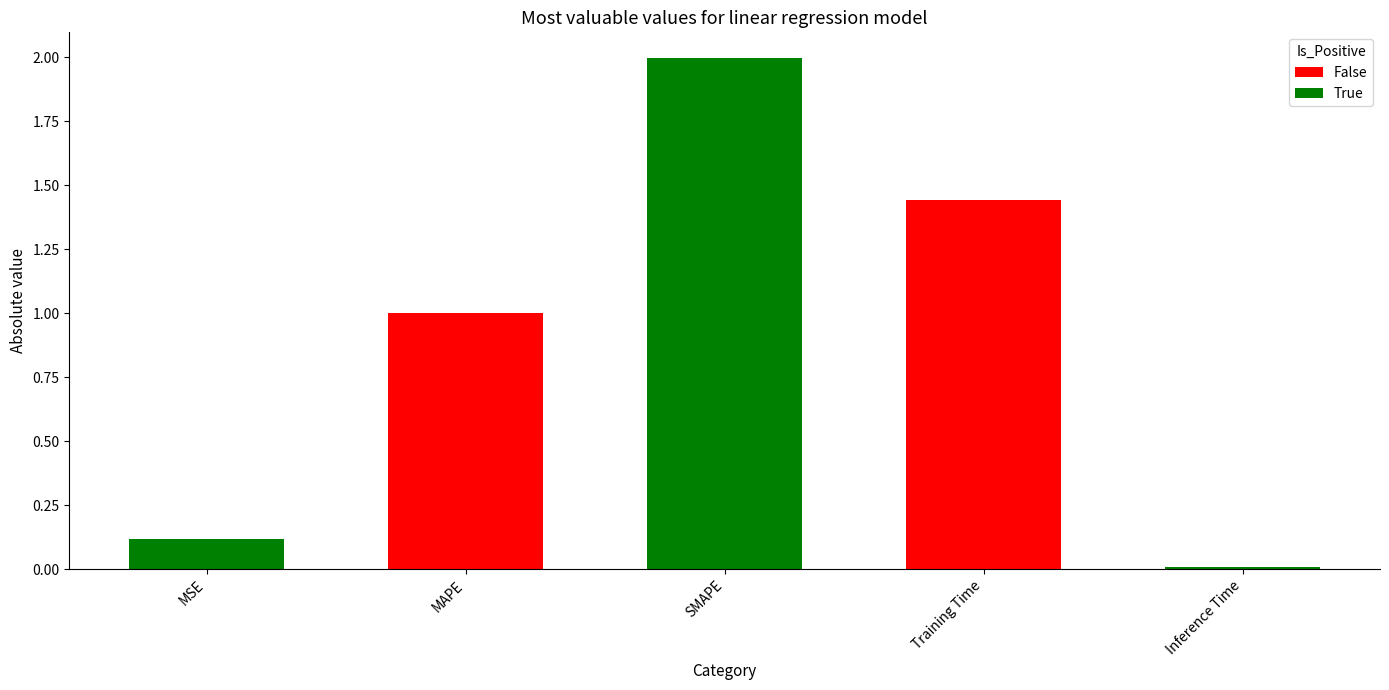

What is the difference between the values at MAPE and SMAPE?

1.0